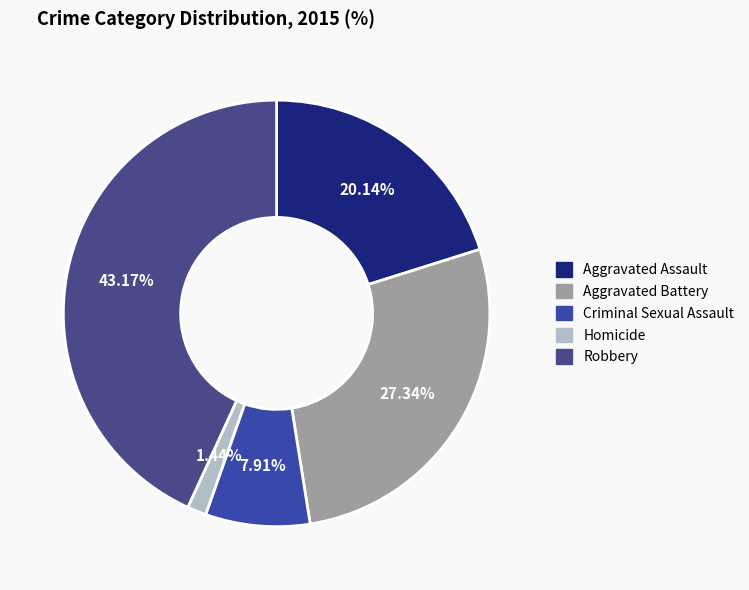

Count the number of slices in the pie.

5